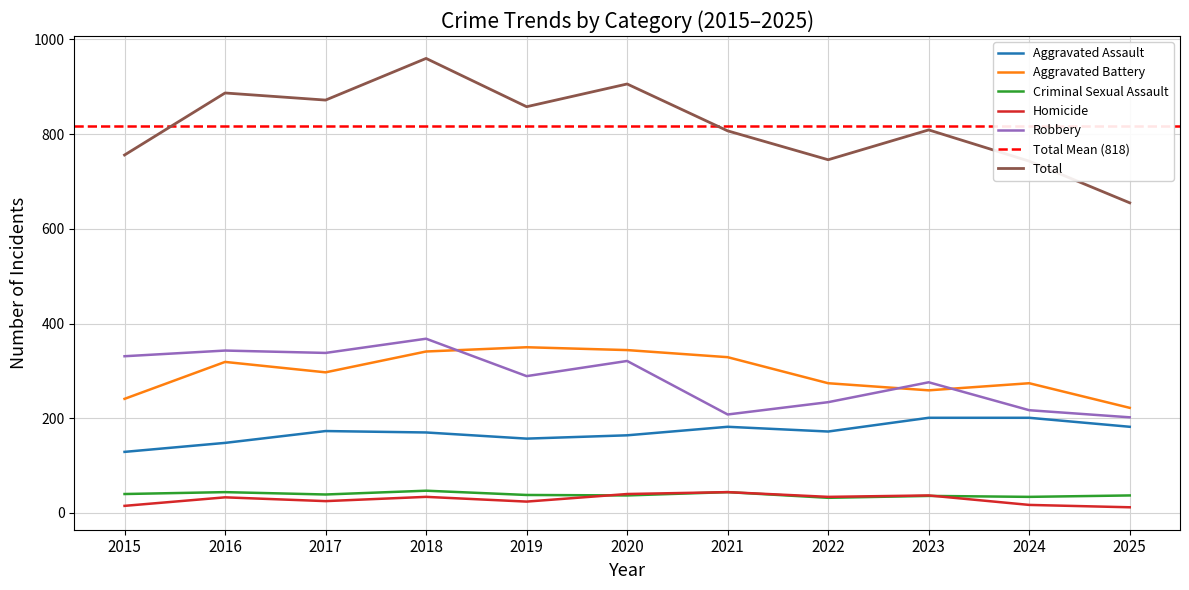

Is it true that Criminal Sexual Assault equals 54 at 2020?

False